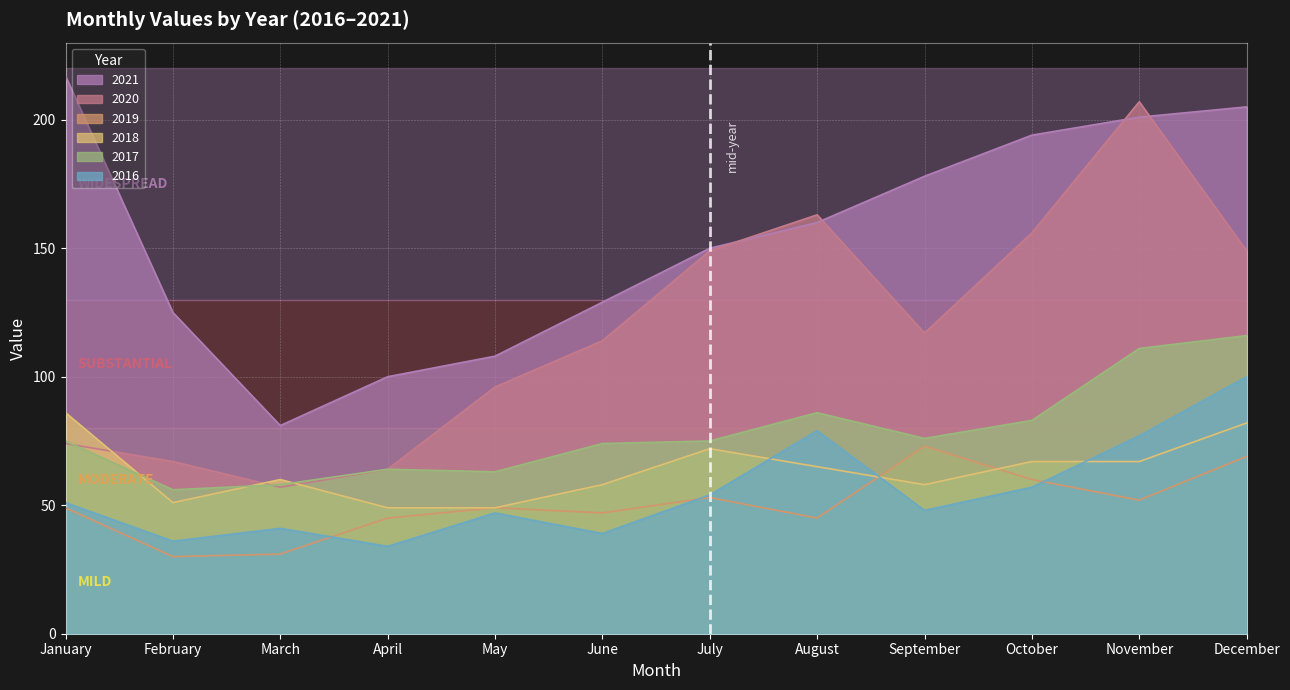

True or false: 2016 and 2017 cross at least once.

False